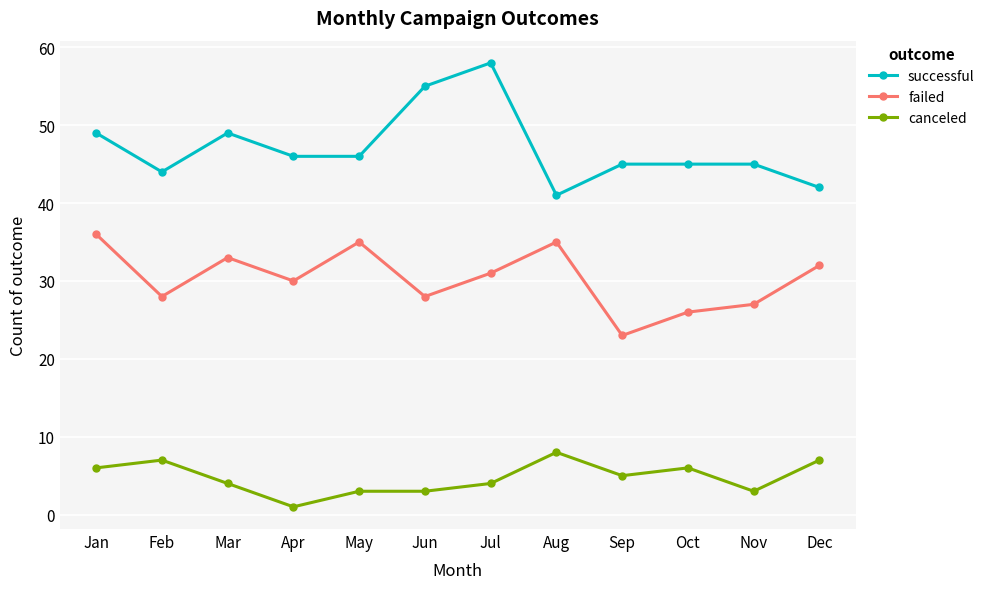

List the series in order of their peak value, lowest first.

canceled, failed, successful